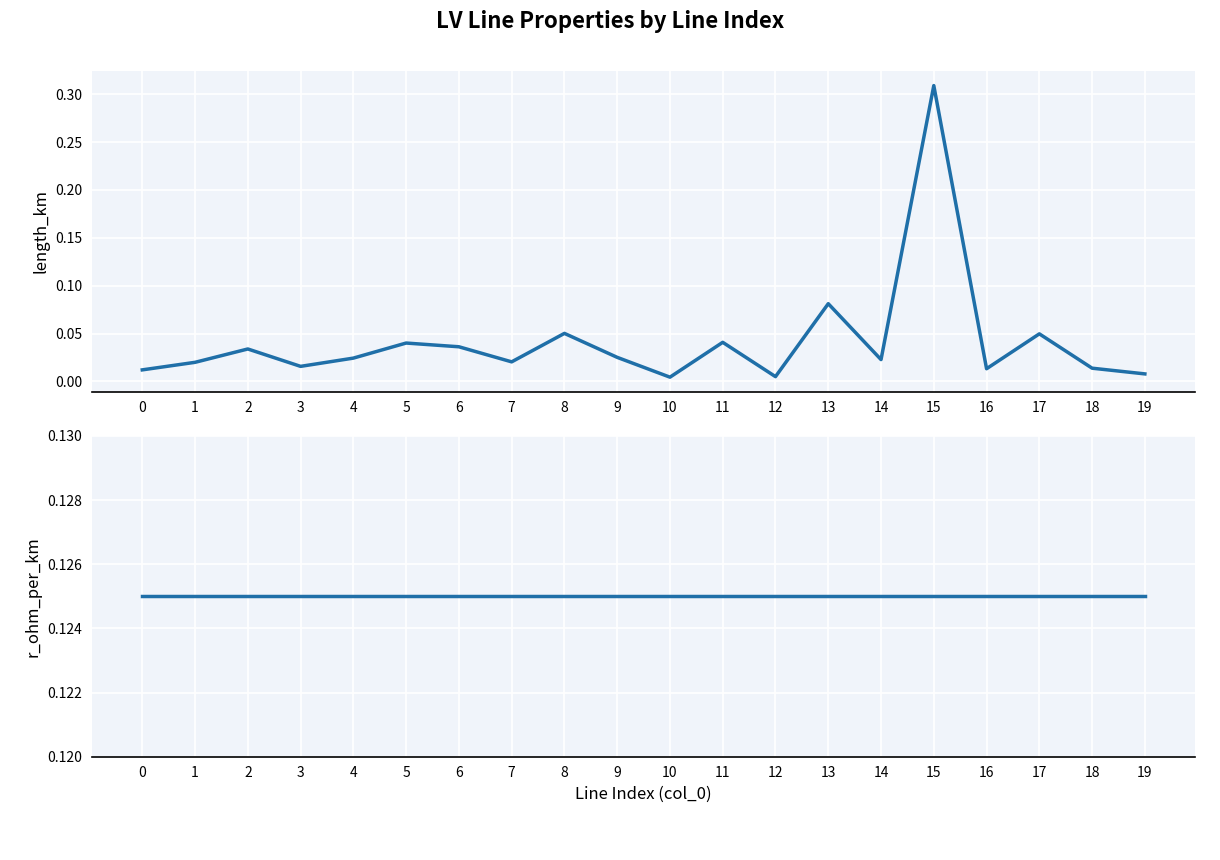

What are all the series names shown in the legend?

length_km, r_ohm_per_km